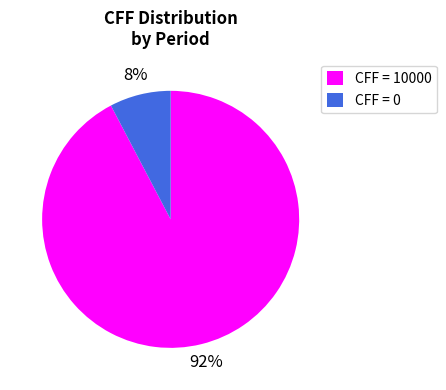

Count the number of slices in the pie.

2